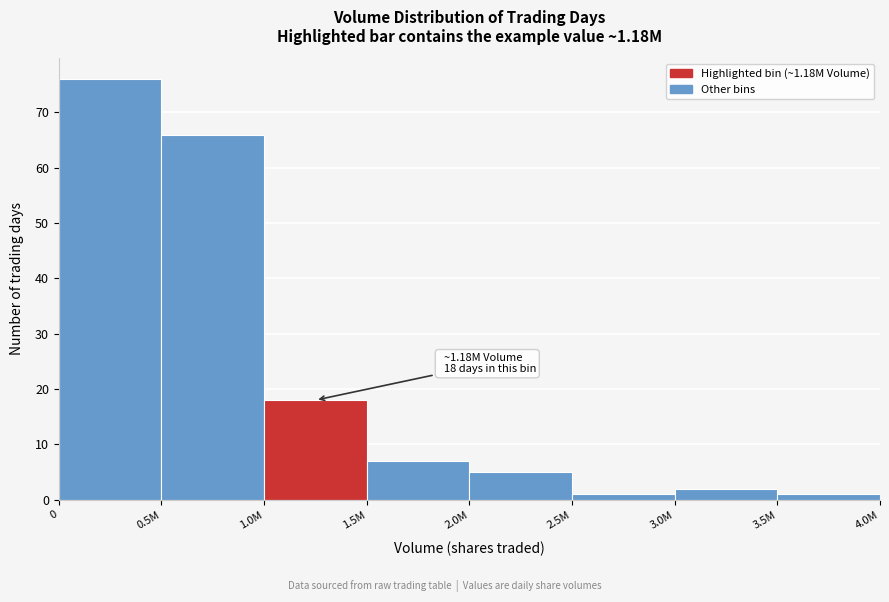

Reading left to right, extract all data points from this chart.

76	66	18	7	5	1	2	1